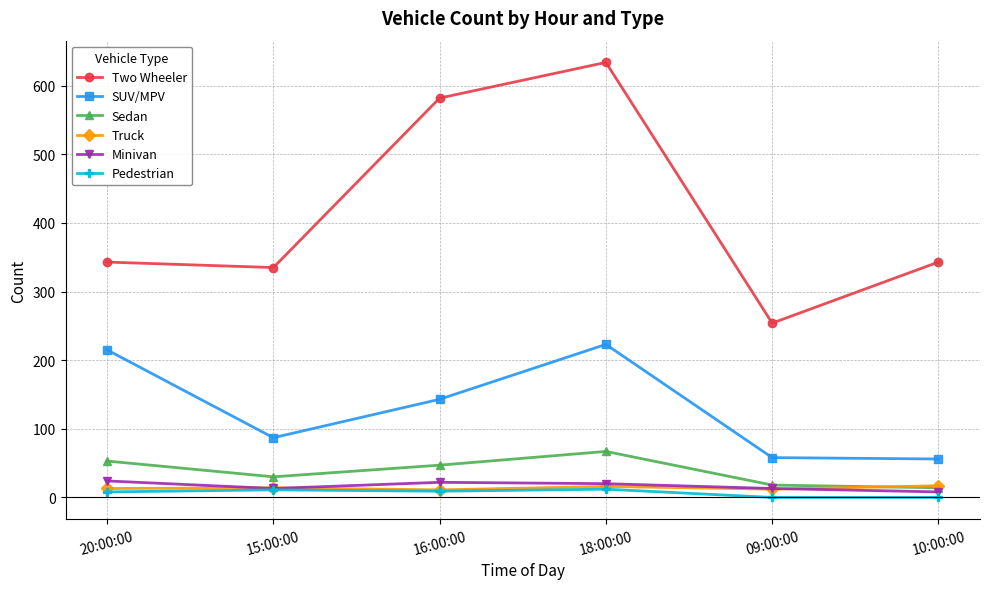

What is the approximate value of SUV/MPV at 18:00:00, to the nearest 10?

220